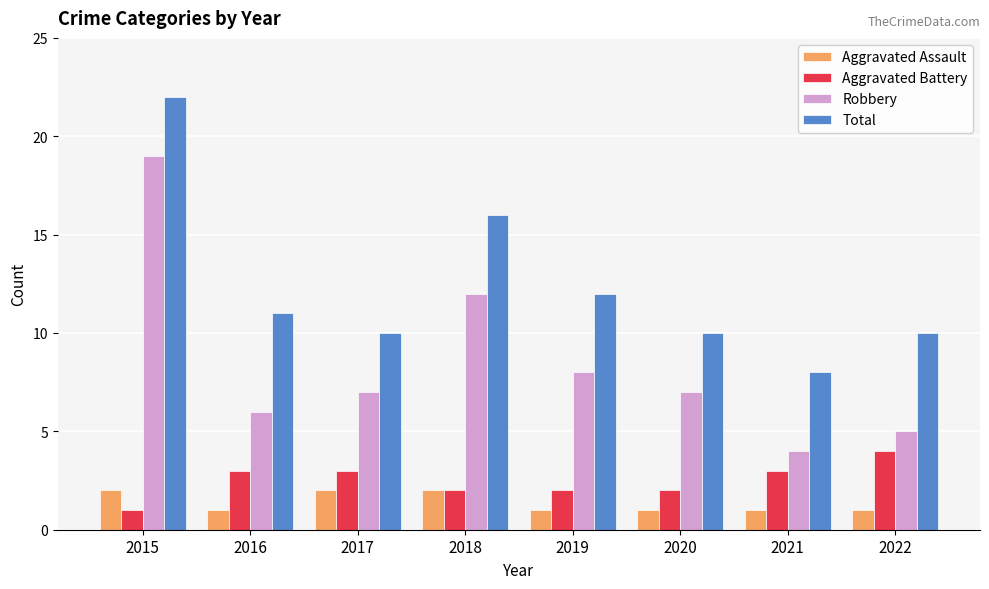

Rank the series at 2015 from highest to lowest value.

Total, Robbery, Aggravated Assault, Aggravated Battery